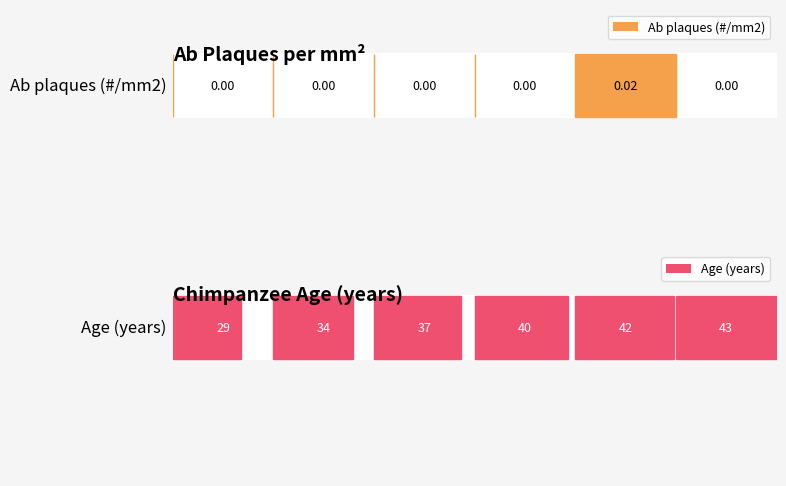

What are all the series names shown in the legend?

Ab plaques (#/mm2), Age